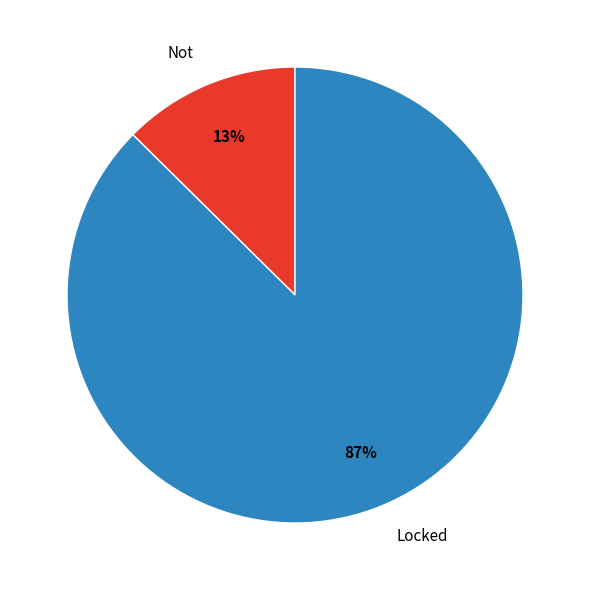

How many slices are in this pie chart?

2